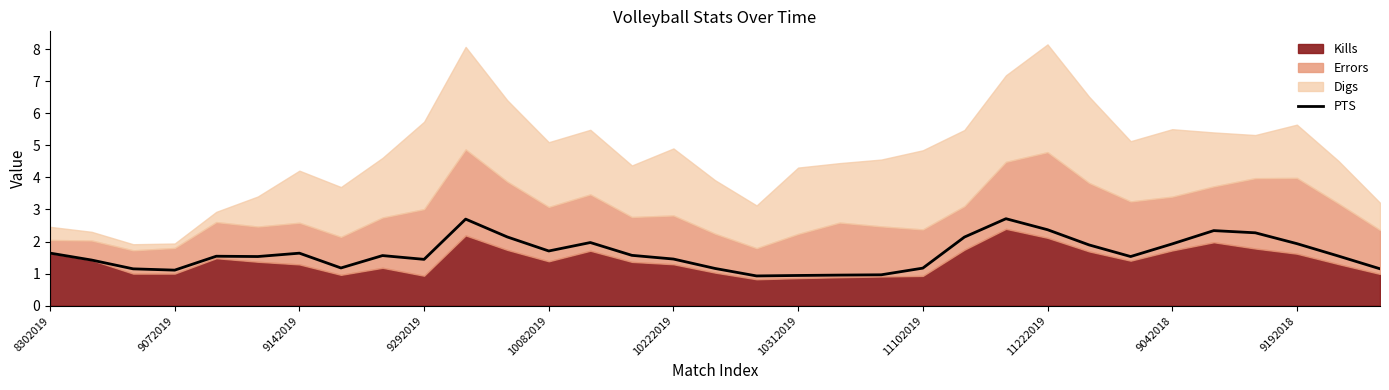

Between 20 and 12, which is larger?

12